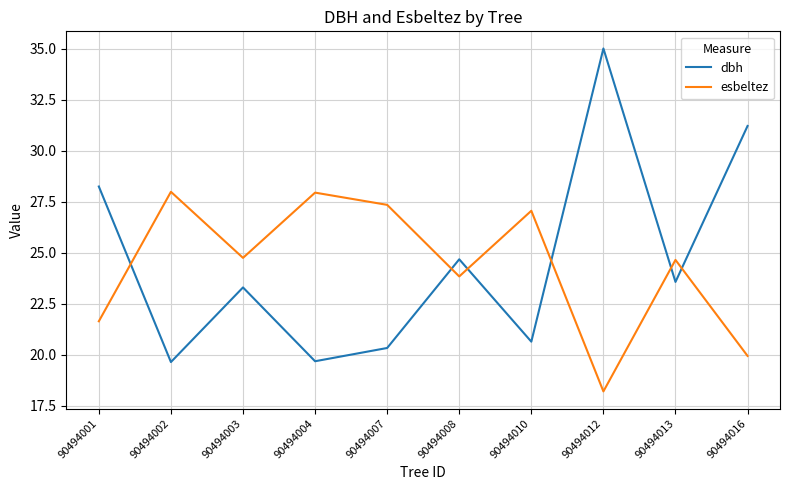

Rank the series at 90494003 from highest to lowest value.

esbeltez, dbh